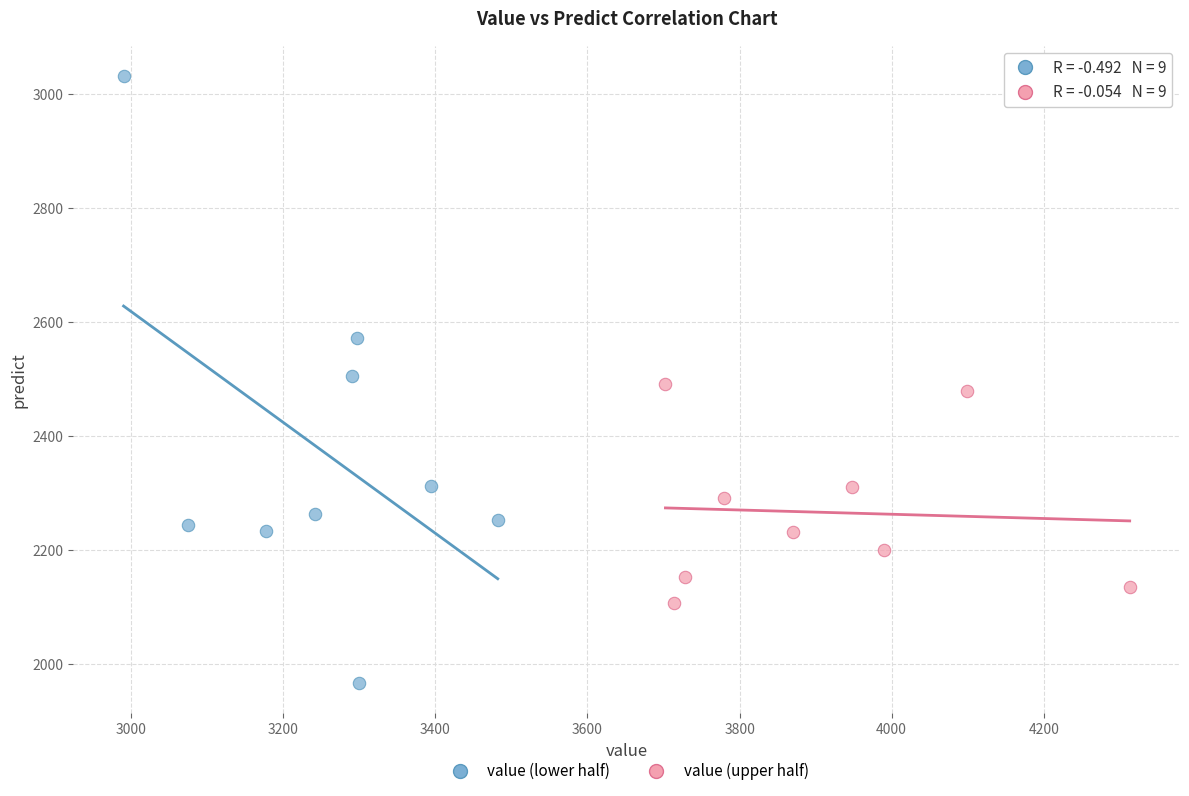

Which series reaches the maximum Y coordinate?

value (lower half)